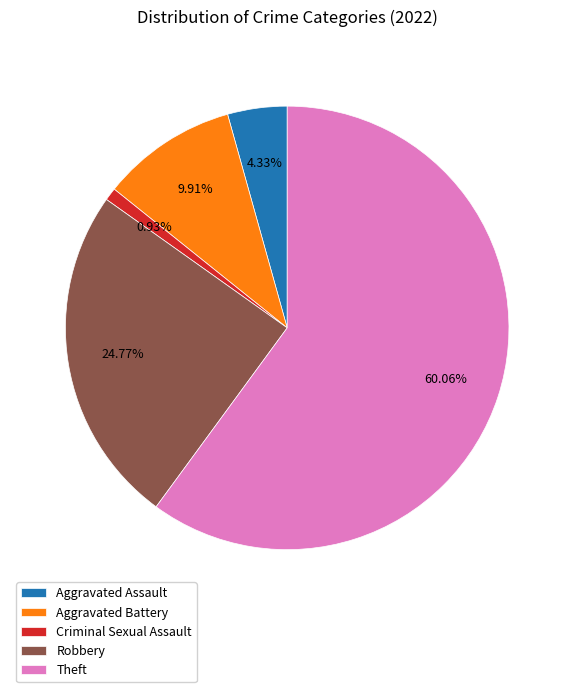

To the nearest percent, what is the difference between the Criminal Sexual Assault and Aggravated Battery slice percentages?

9%